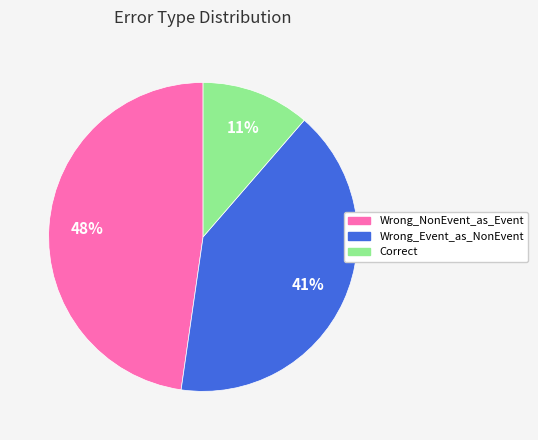

Count the number of slices in the pie.

3